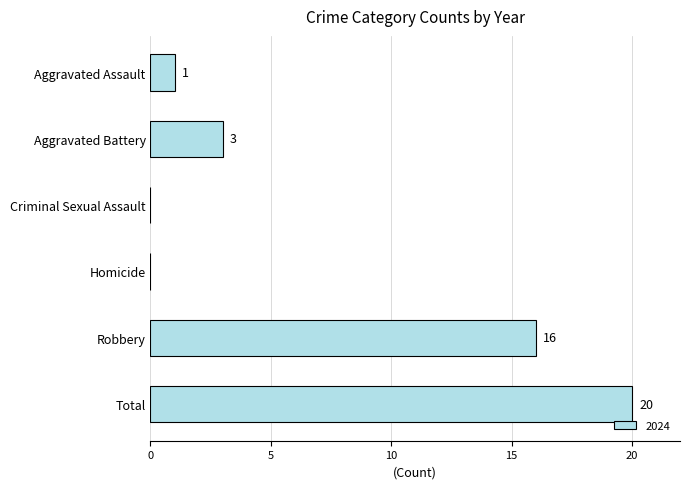

At which category does the chart reach its peak across all series?

Total